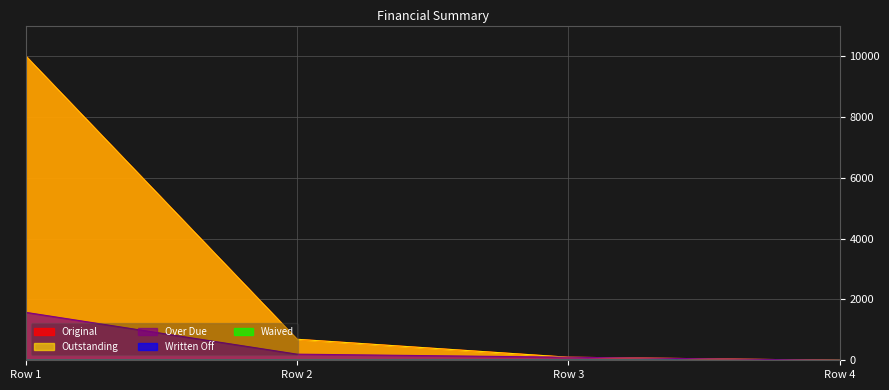

Reading left to right, extract all data points from this chart.

Original: 10000.0	690.2	100.0	0.0
Outstanding: 10000.0	690.2	100.0	0.0
Over Due: 1575.8	201.2	100.0	0.0